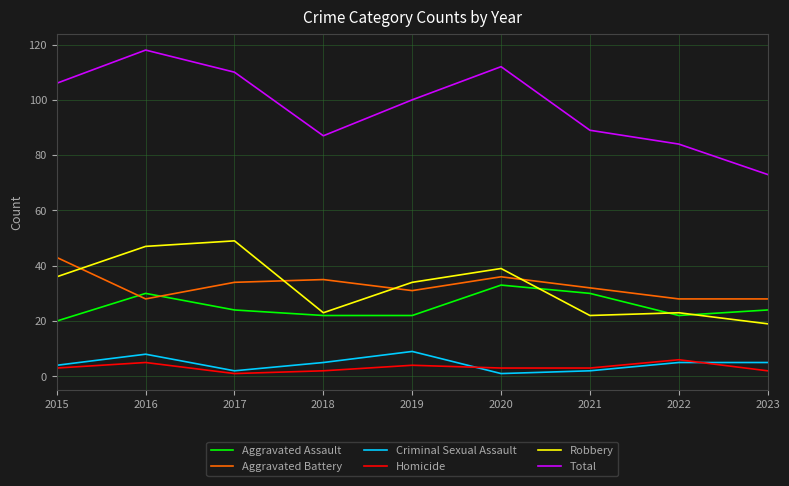

What is the total value across all series at 2022?

168